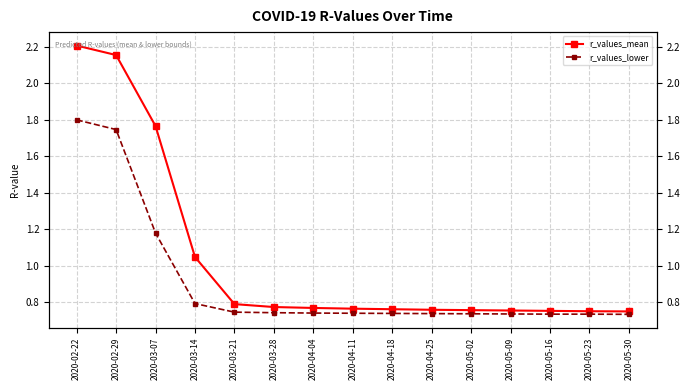

What is the label of the 3rd point from the left?

2020-03-07